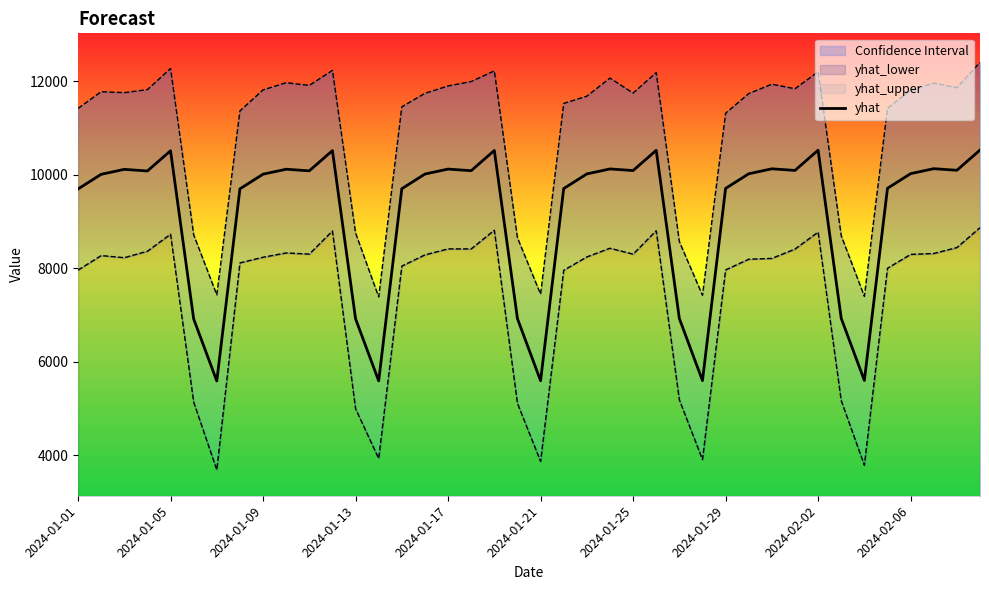

What is the greatest value displayed?

10533.0